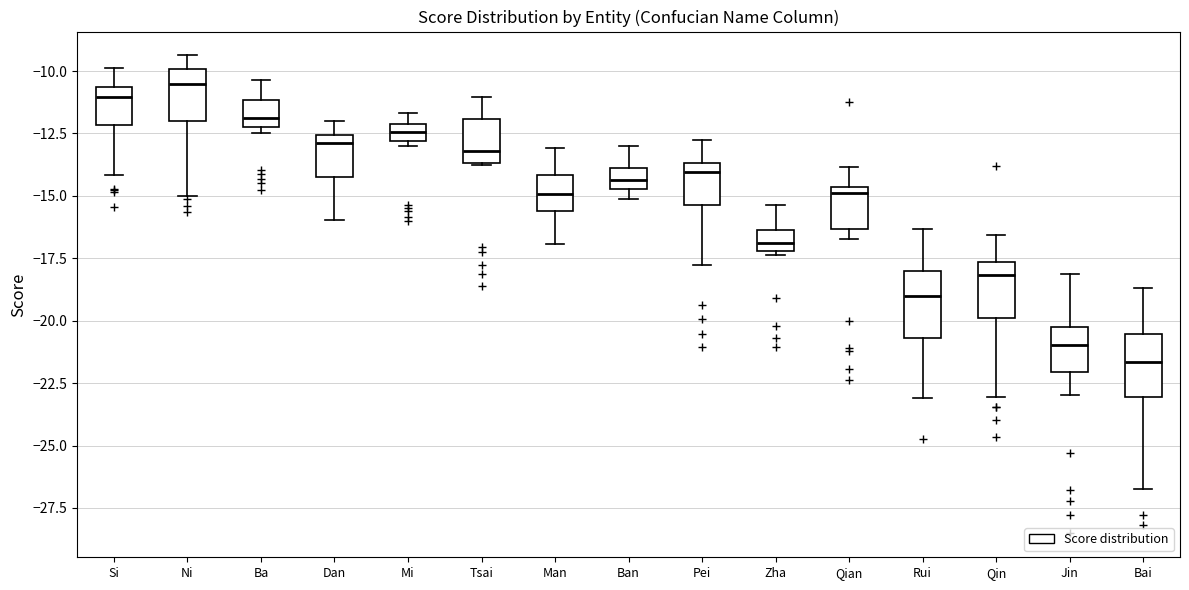

Which box has the lowest median line?

Bai